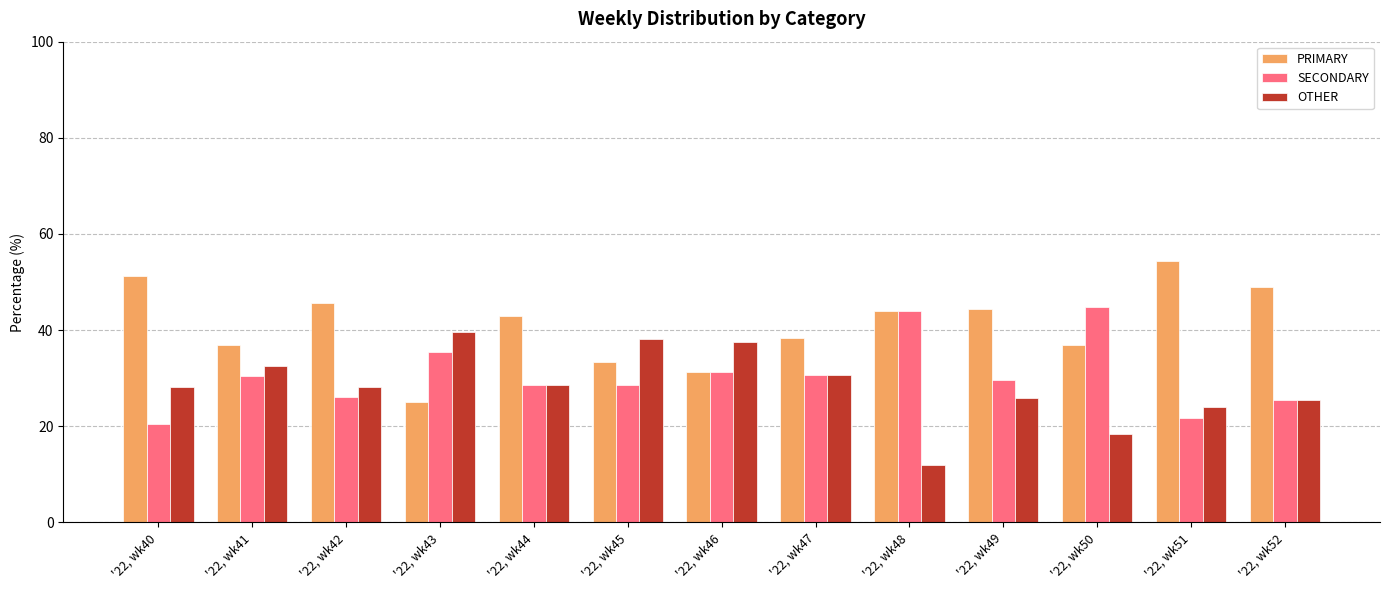

At which label is PRIMARY closest to 39?

'22, wk47